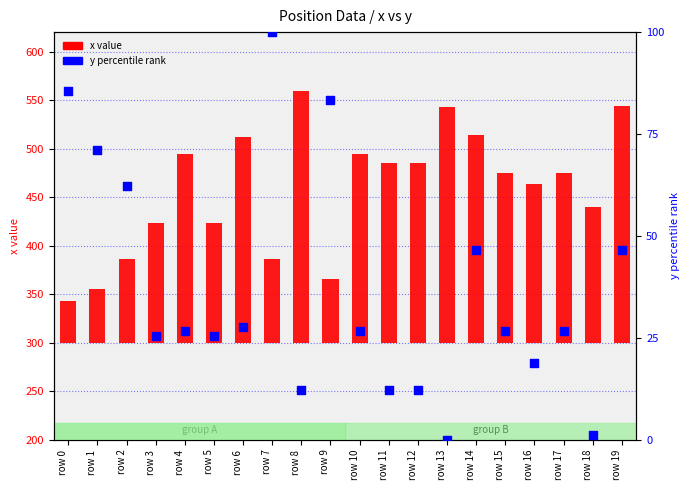

Which series has the largest Y range (max minus min)?

x value